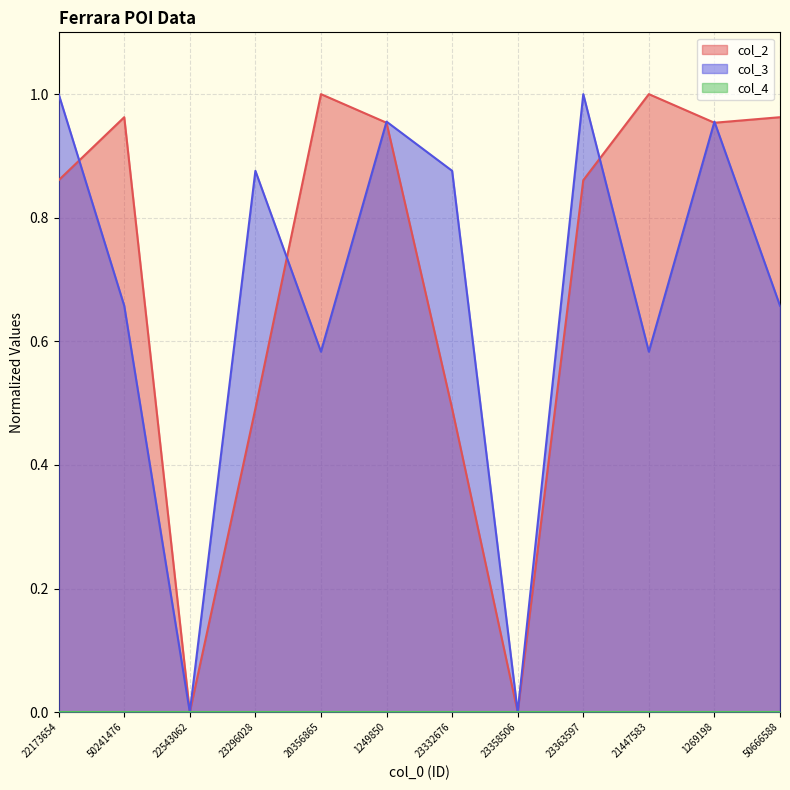

Where is col_2 nearest to the value 0?

22543062